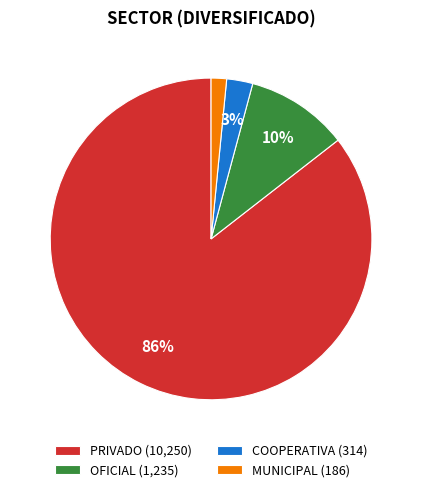

Do PRIVADO (10,250) and OFICIAL (1,235) together represent more than half of the pie?

Yes